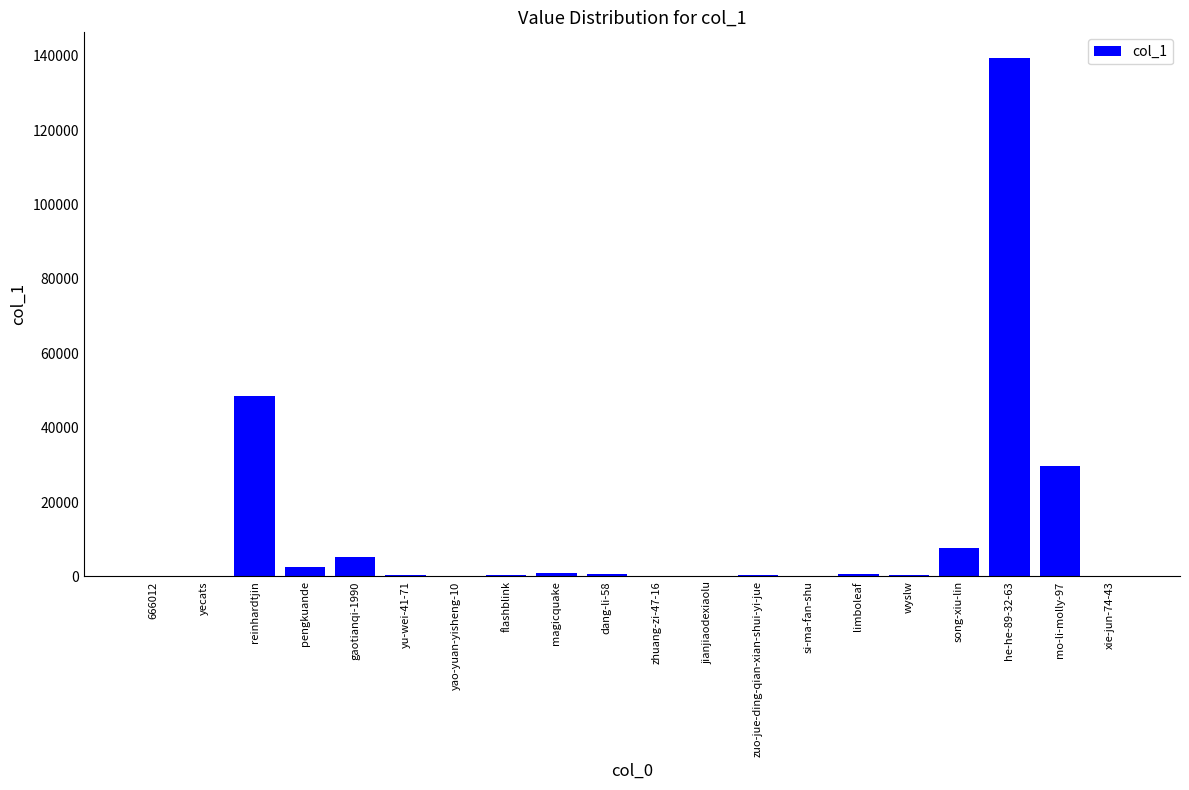

What is the sum of all values?

237831